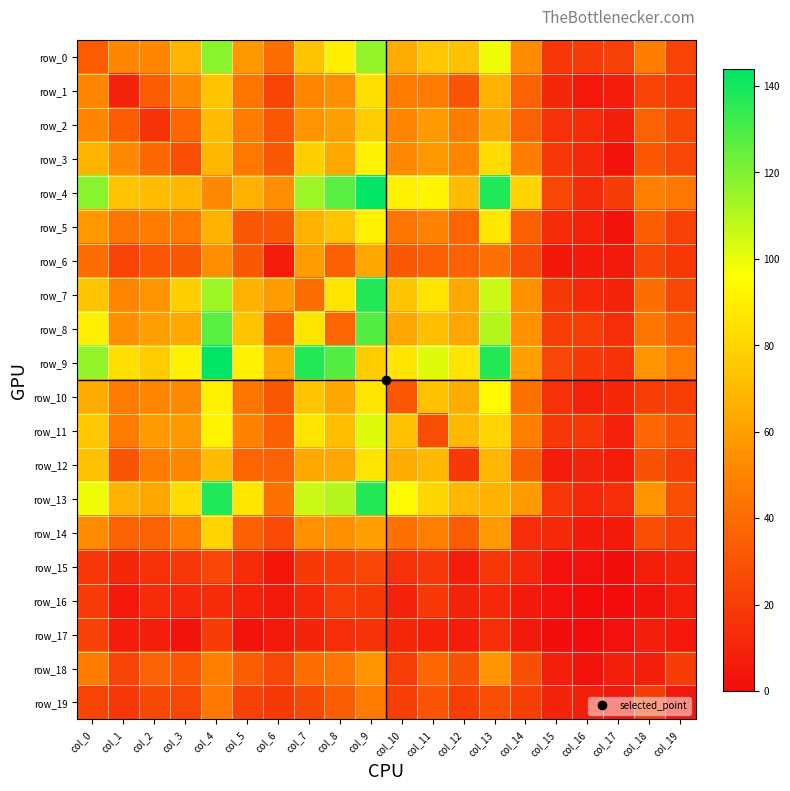

Rank the series by their maximum value, from lowest to highest.

row_16, row_17, row_15, row_19, row_18, row_6, row_2, row_14, row_1, row_12, row_3, row_5, row_10, row_11, row_0, row_8, row_7, row_13, row_4, row_9